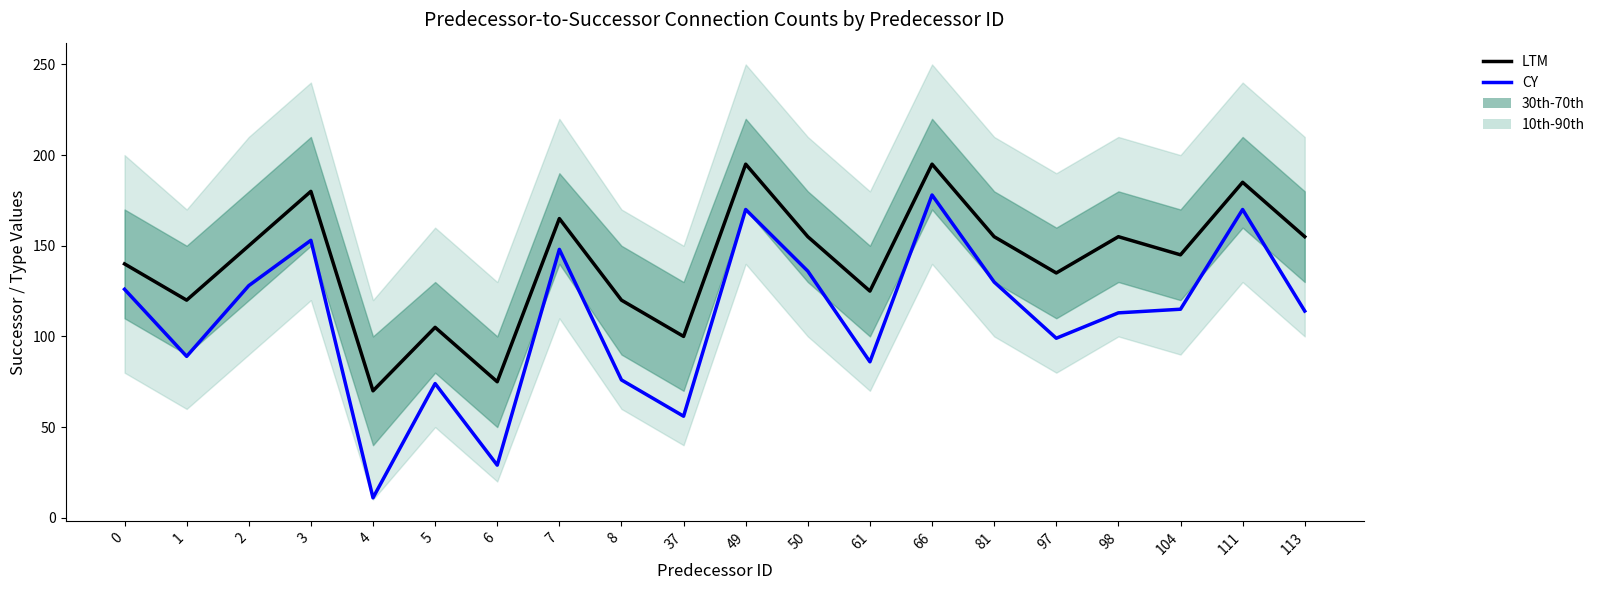

True or false: LTM and CY intersect in this chart.

False